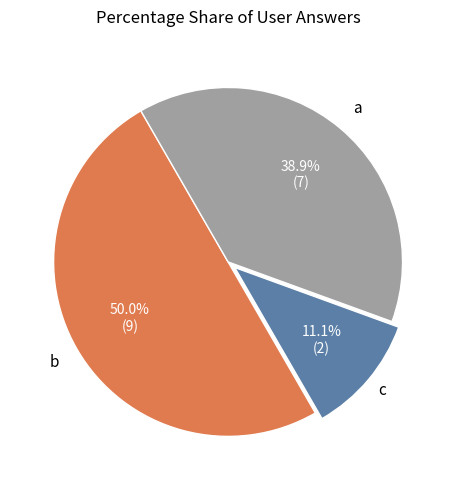

Does a account for over 50% of the chart?

No